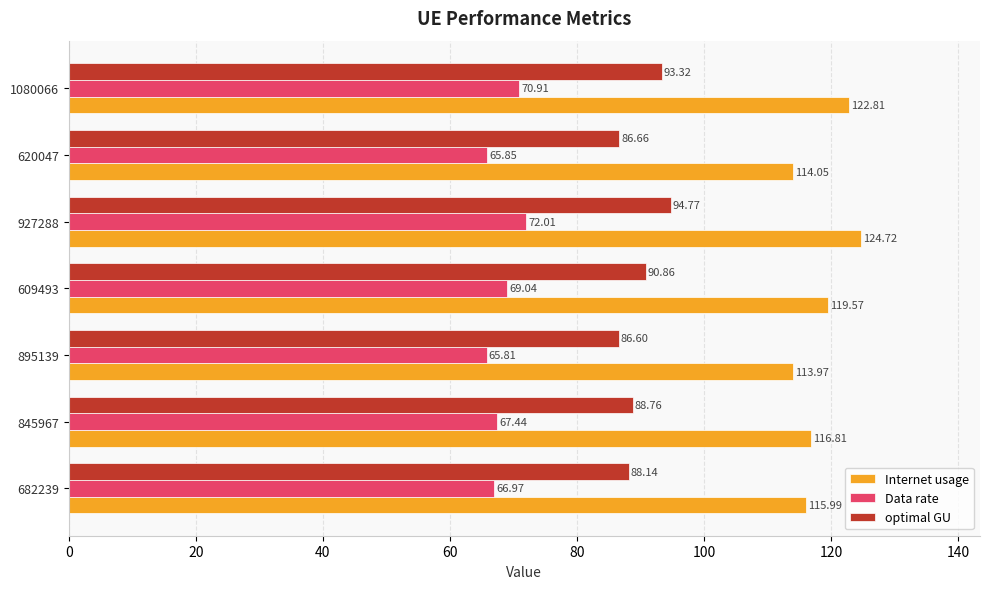

Which series has the largest total across all categories?

Internet usage